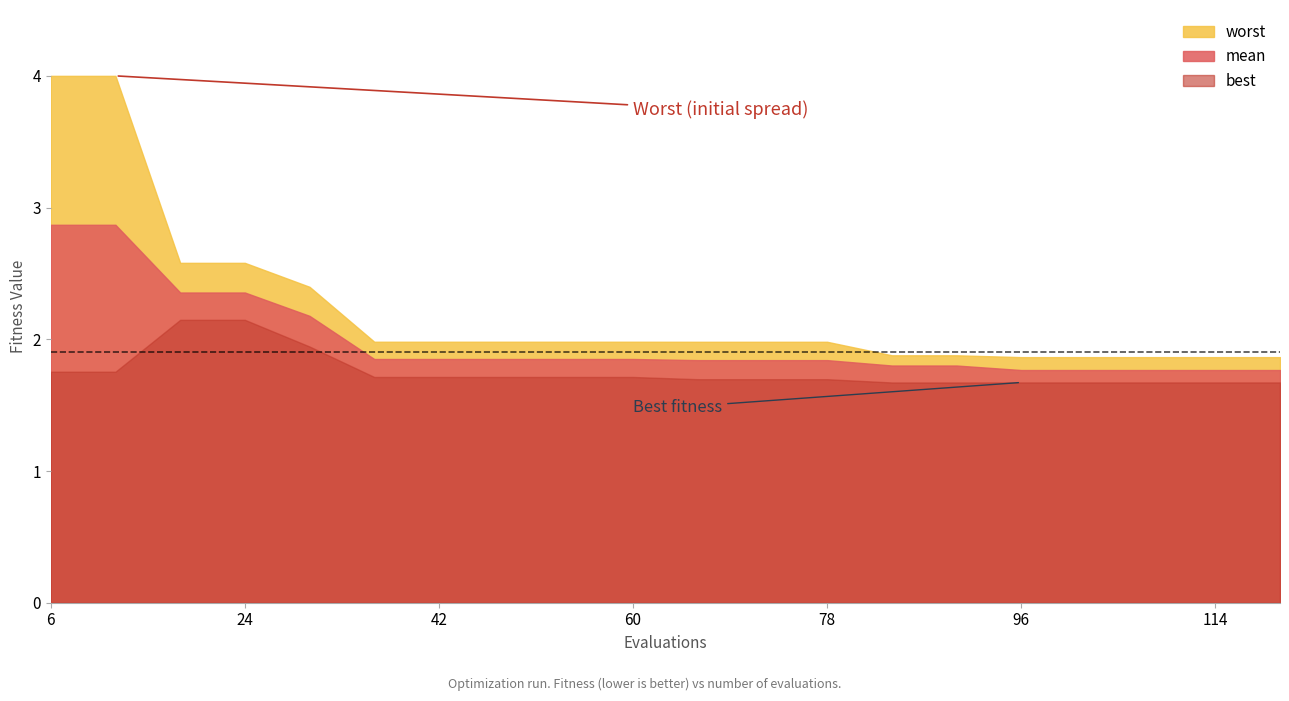

Is the value of worst at 12 greater than the value of mean at 14?

Yes